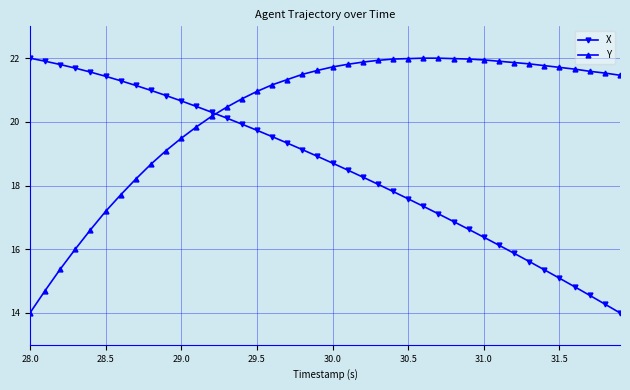

Rank the series by their average value, from lowest to highest.

X, Y